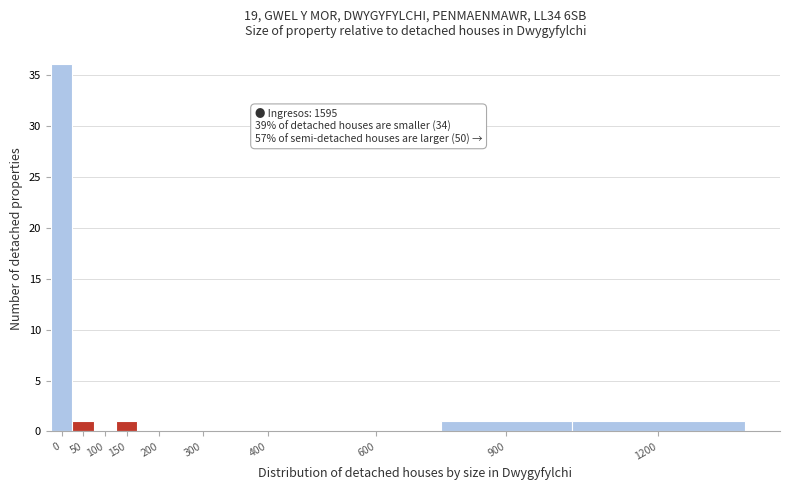

Reading right to left, list all the values displayed in this chart.

1200=1	900=1	600=0	400=0	300=0	200=0	150=1	100=0	50=1	0=36